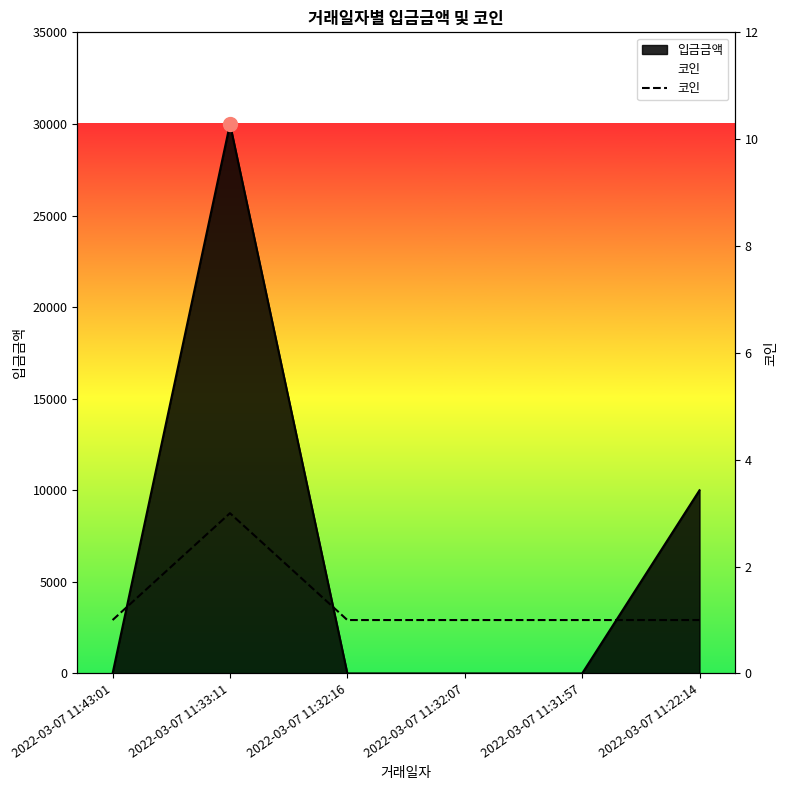

Reading left to right, what are all the values shown in this chart?

1	3	1	1	1	1